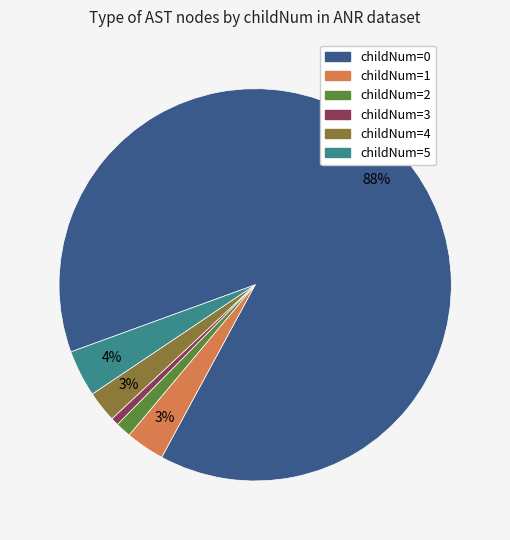

Does any single category account for the majority?

Yes